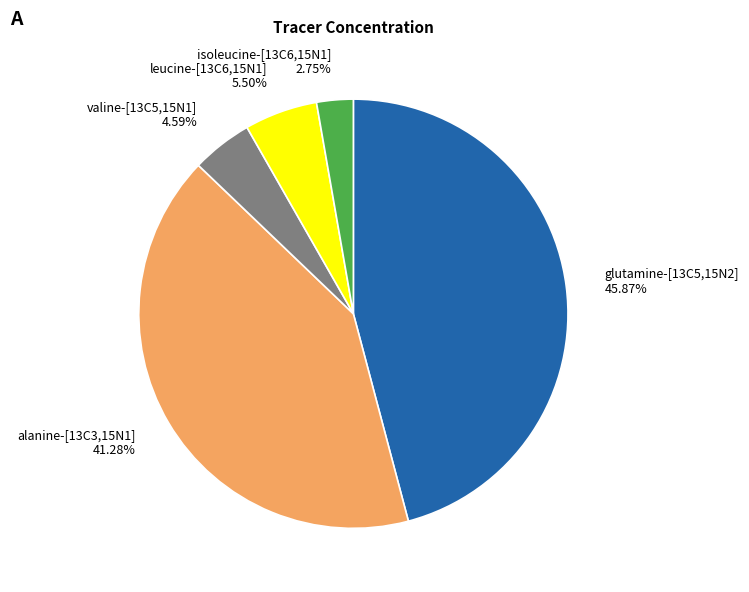

Is valine-[13C5,15N1] the majority of the pie?

No